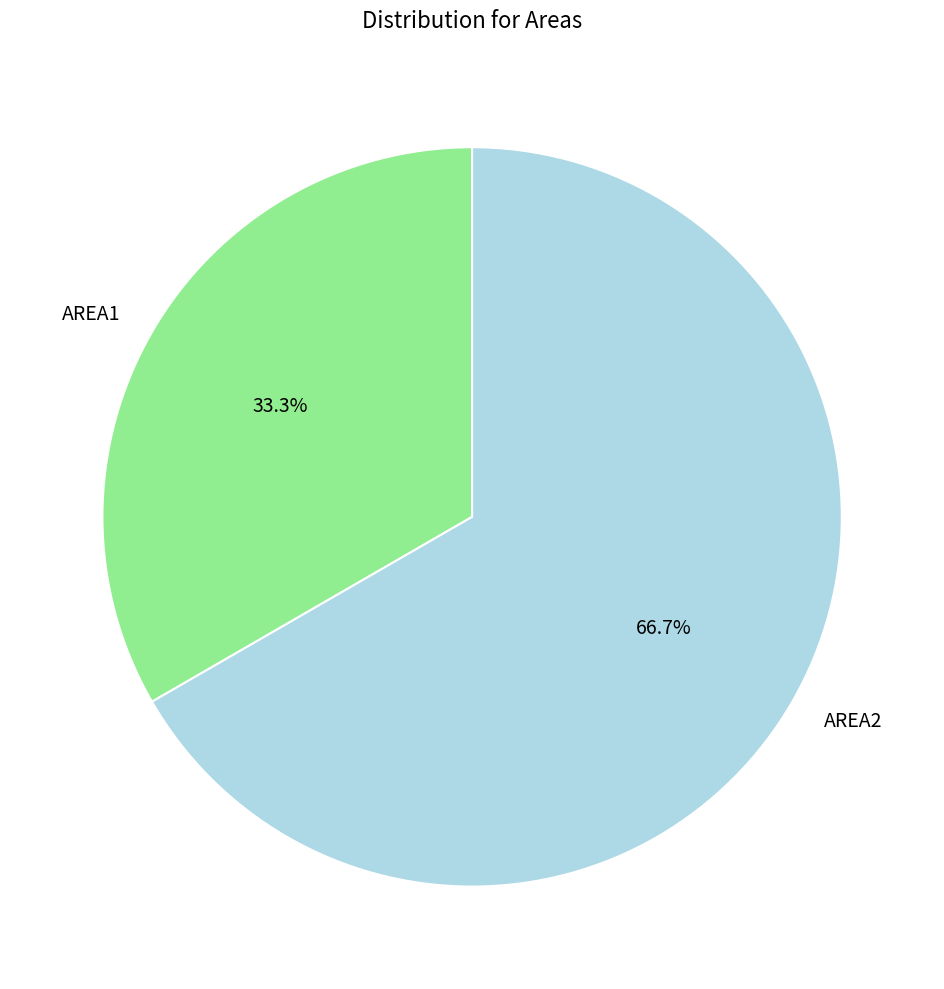

Is there any slice that represents more than half of the pie?

Yes